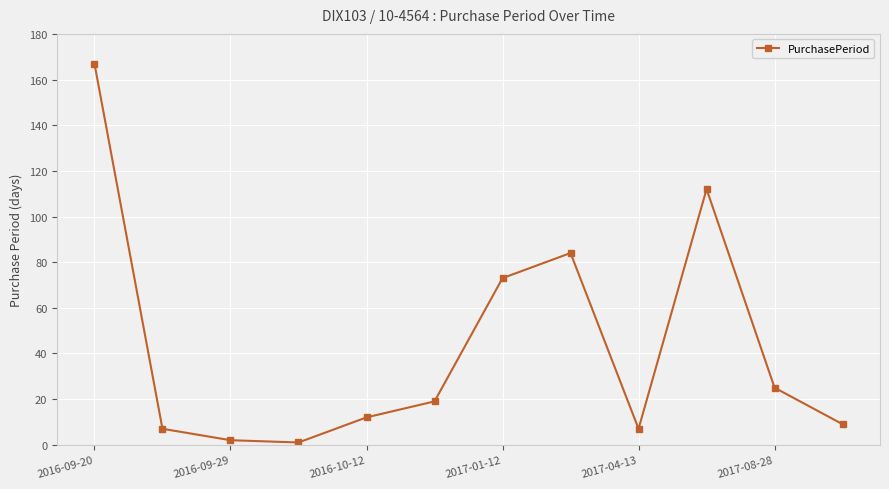

How many series are shown in this chart?

1